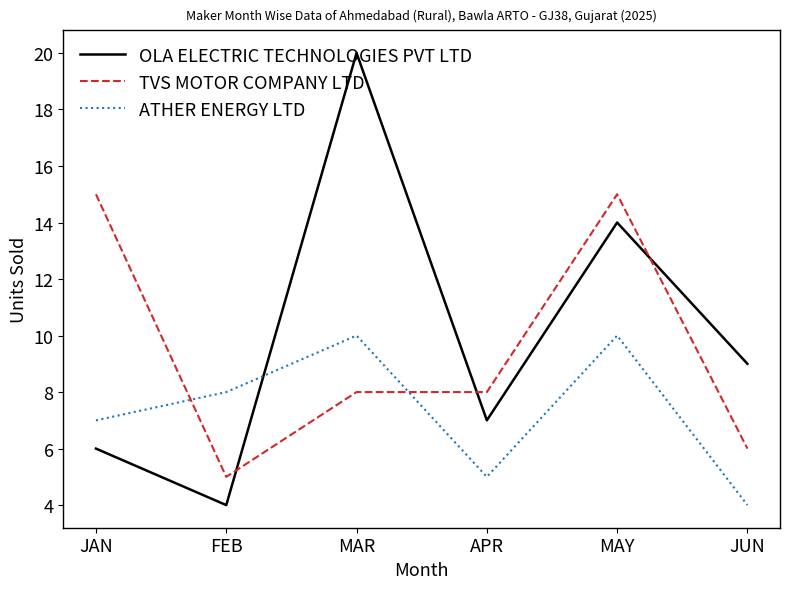

What is the total value across all series at APR?

20